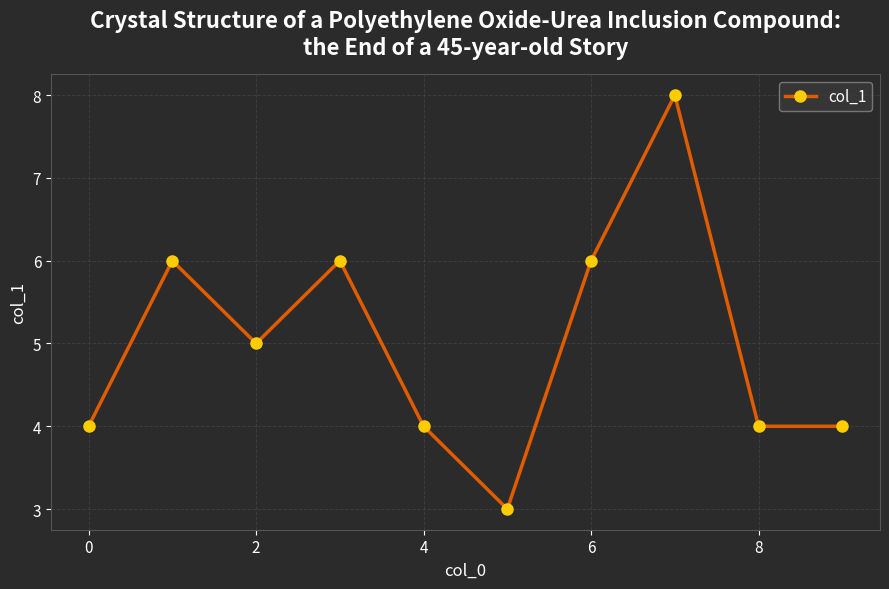

What is the difference between the second highest and minimum values?

3